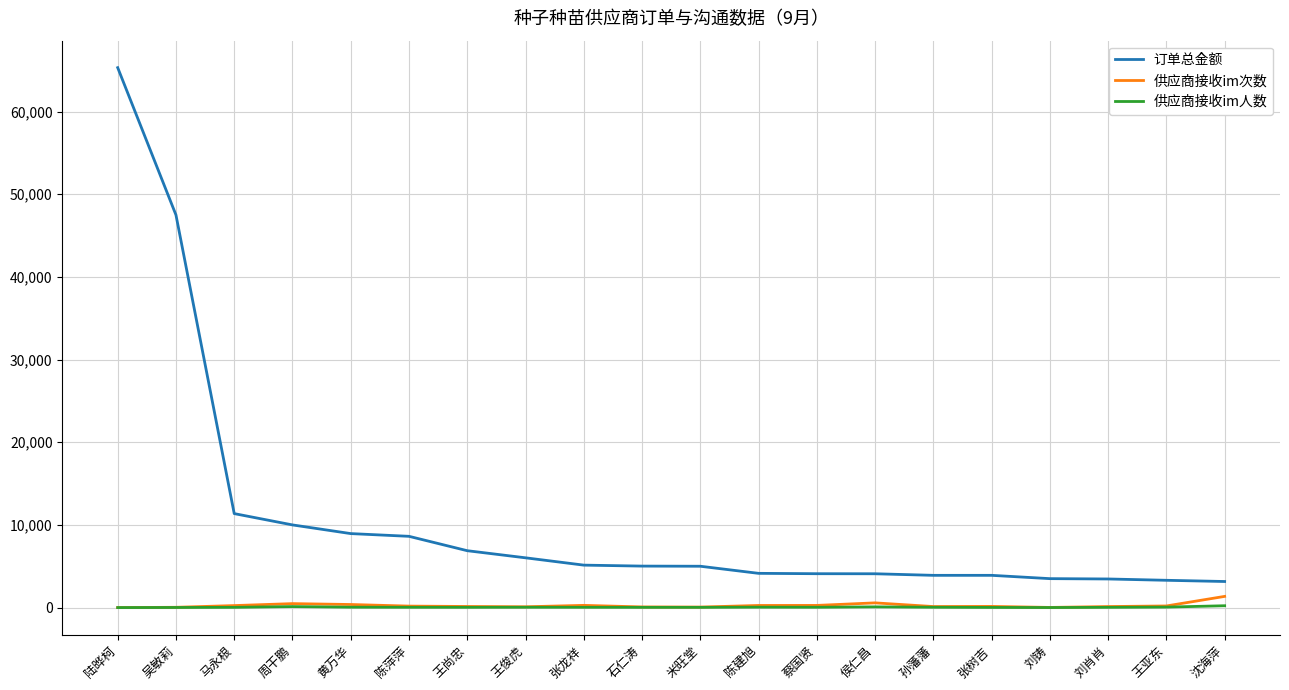

What is the maximum value shown in the chart?

65319.0